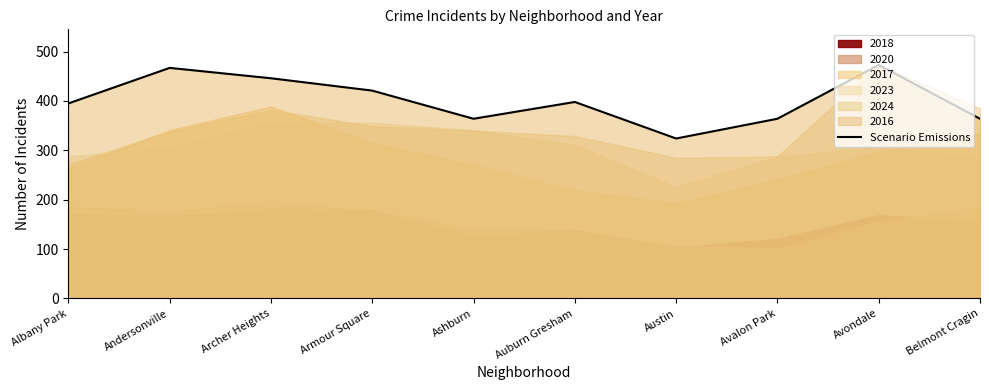

Reading right to left, transcribe all the data shown in this chart.

Belmont Cragin=364	Avondale=473	Avalon Park=364	Austin=324	Auburn Gresham=398	Ashburn=364	Armour Square=421	Archer Heights=446	Andersonville=467	Albany Park=395